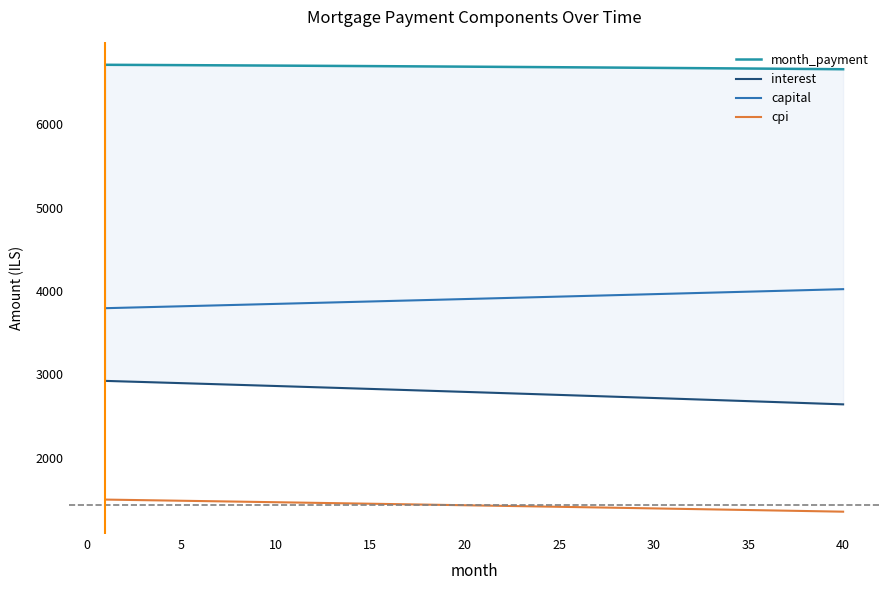

What is the maximum value for capital?

4021.9